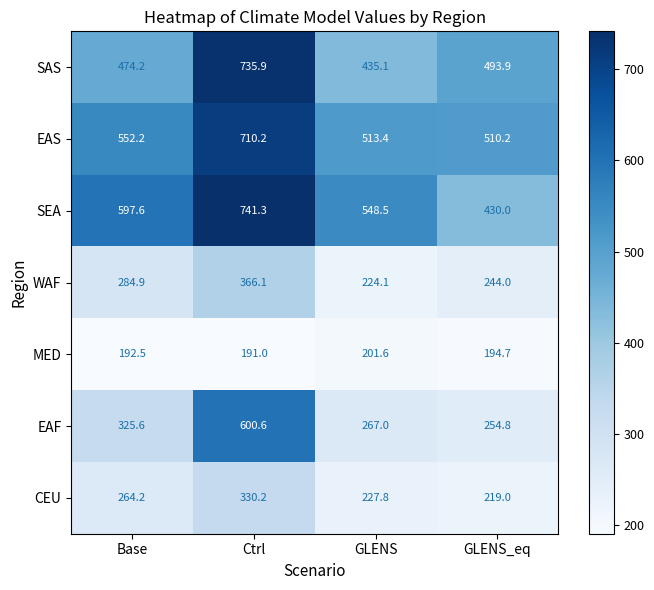

Reading right to left, what are all the values shown in this chart?

SAS: GLENS_eq=493.9	GLENS=435.1	Ctrl=735.9	Base=474.2
EAS: GLENS_eq=510.2	GLENS=513.4	Ctrl=710.2	Base=552.2
SEA: GLENS_eq=430.0	GLENS=548.5	Ctrl=741.3	Base=597.6
WAF: GLENS_eq=244.0	GLENS=224.1	Ctrl=366.1	Base=284.9
MED: GLENS_eq=194.7	GLENS=201.6	Ctrl=191.0	Base=192.5
EAF: GLENS_eq=254.8	GLENS=267.0	Ctrl=600.6	Base=325.6
CEU: GLENS_eq=219.0	GLENS=227.8	Ctrl=330.2	Base=264.2